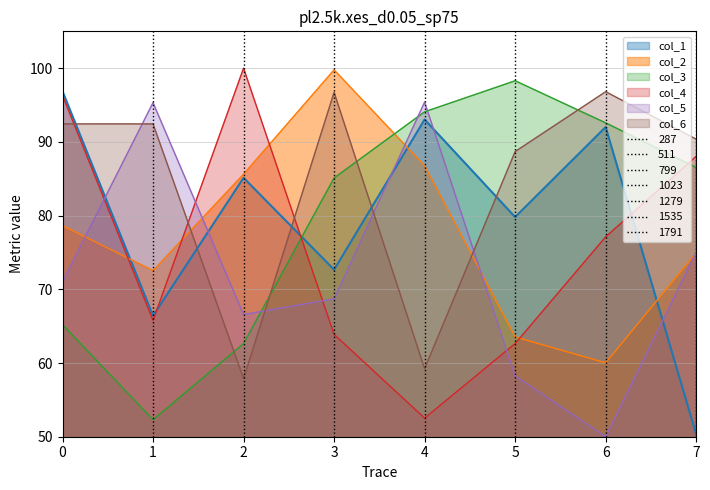

Where is the first local minimum for col_2?

1